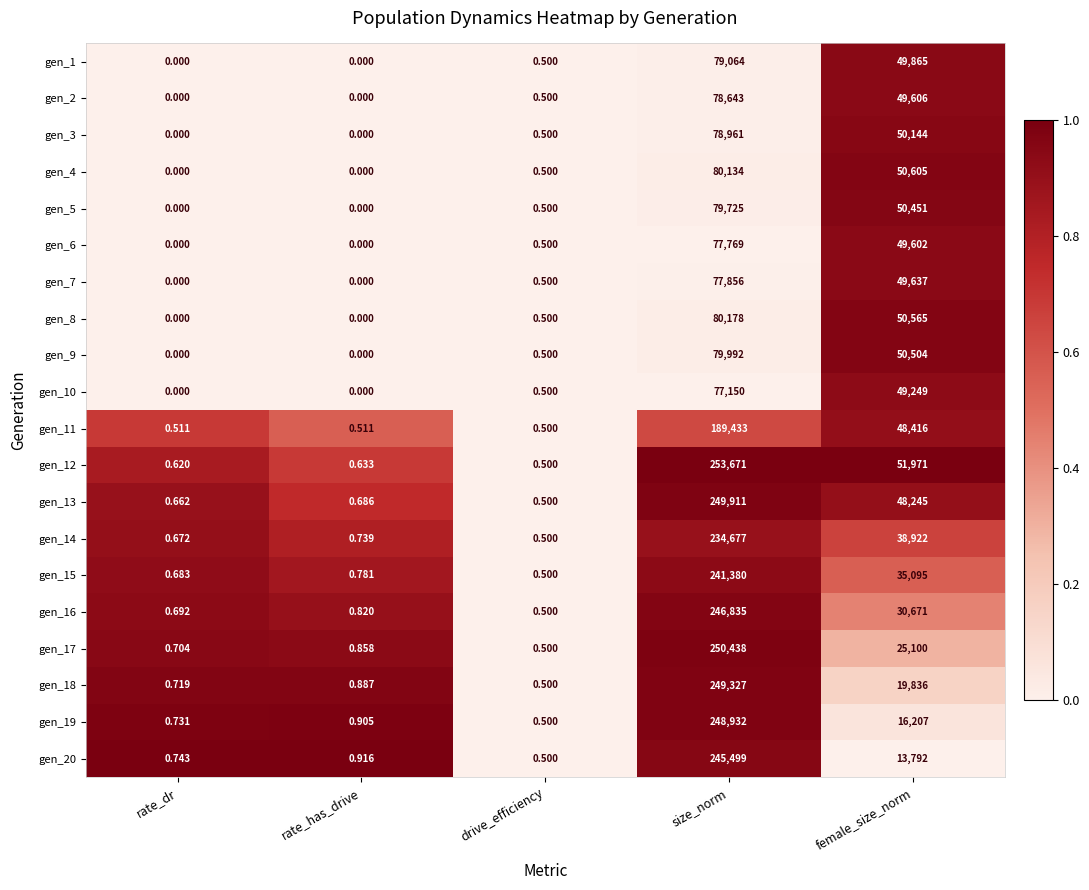

Between rate_dr and rate_has_drive, which series saw the biggest shift?

gen_19